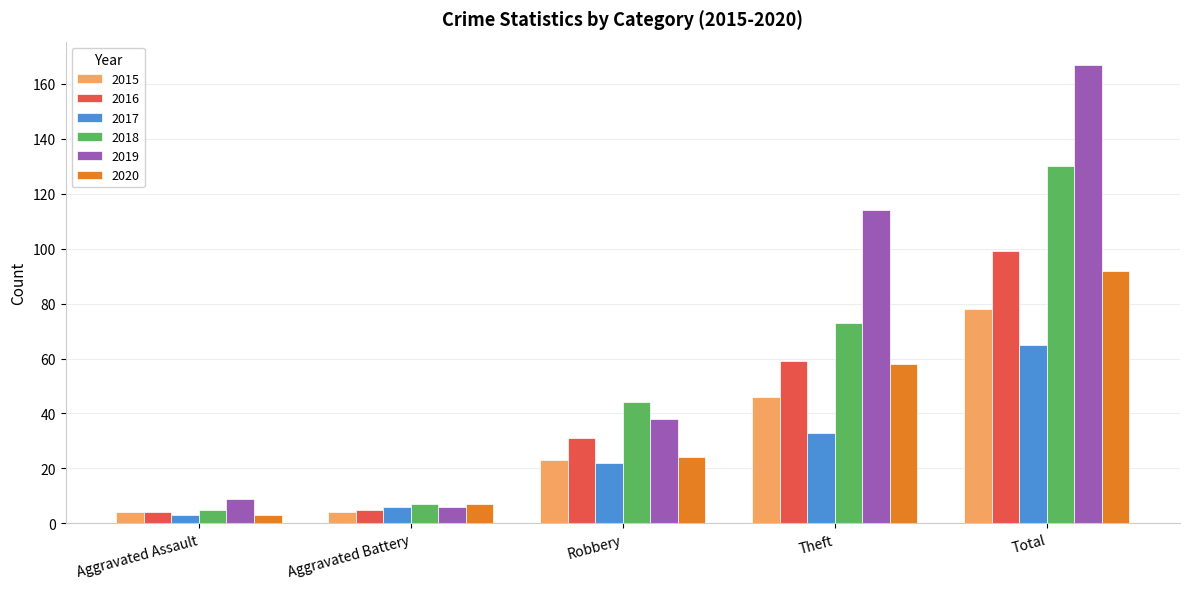

What is the average value of the 2017 series?

26